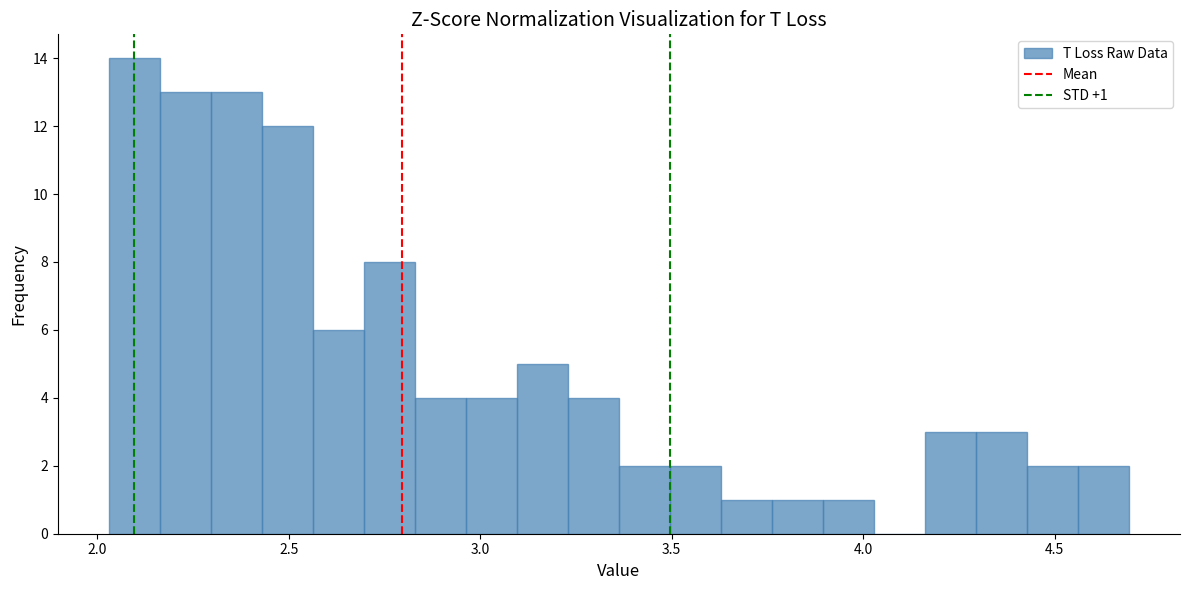

Read against the x-axis, roughly where is the centre of the tallest bar?

2.10